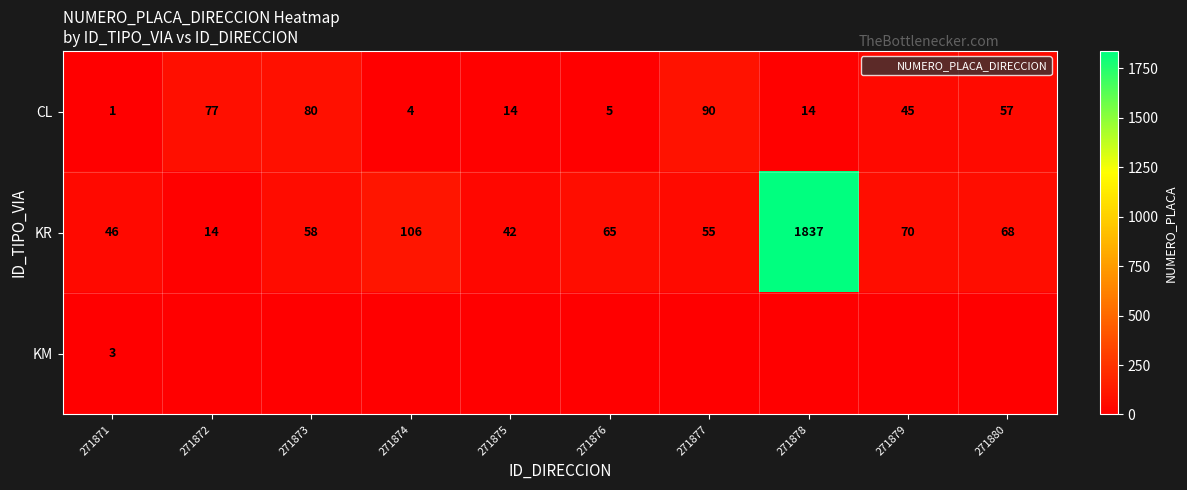

How many data points does each series have?

10